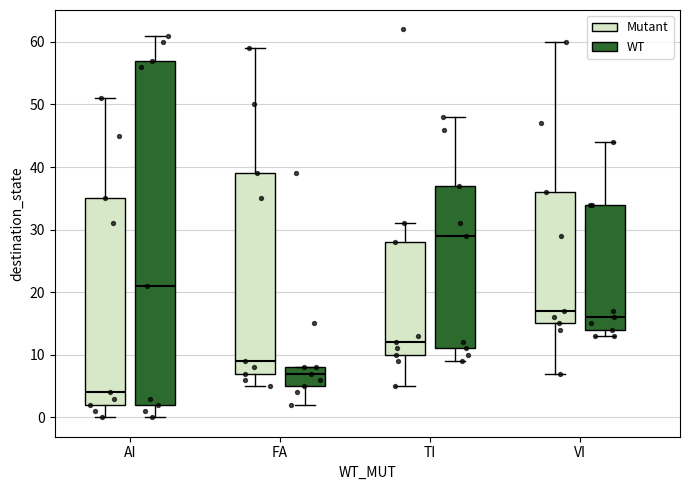

Reading left to right, transcribe this box plot: for each box, give where its median line is, the range the box spans, and where its two whiskers end, as read against the y-axis. The values are not printed on the chart, so give them approximately, as read against the axis.

AI (Mutant): median 4, box 2 to 35, whiskers 0 to 51
AI (WT): median 21, box 2 to 57, whiskers 0 to 61
FA (Mutant): median 9, box 7 to 39, whiskers 5 to 59
FA (WT): median 7, box 5 to 8, whiskers 2 to 8
TI (Mutant): median 12, box 10 to 28, whiskers 5 to 31
TI (WT): median 29, box 11 to 37, whiskers 9 to 48
VI (Mutant): median 17, box 15 to 36, whiskers 7 to 60
VI (WT): median 16, box 14 to 34, whiskers 13 to 44